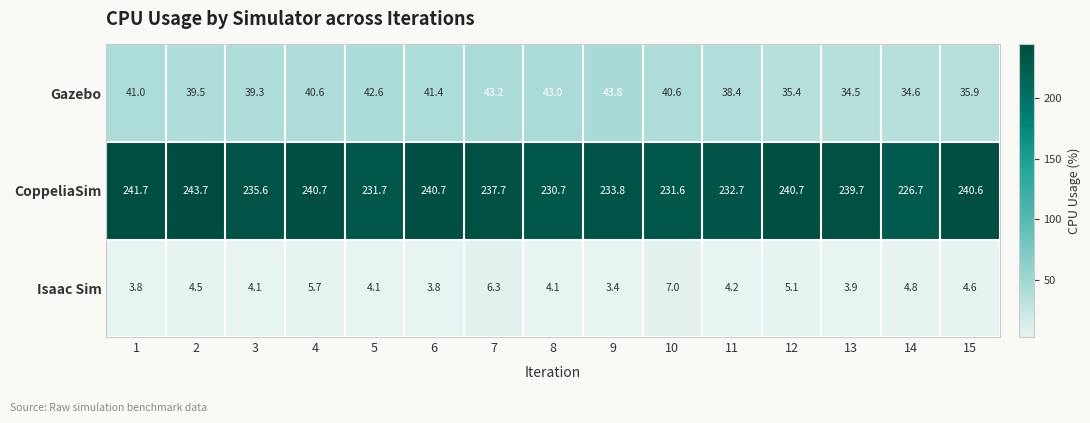

Count the number of categories in the chart.

15